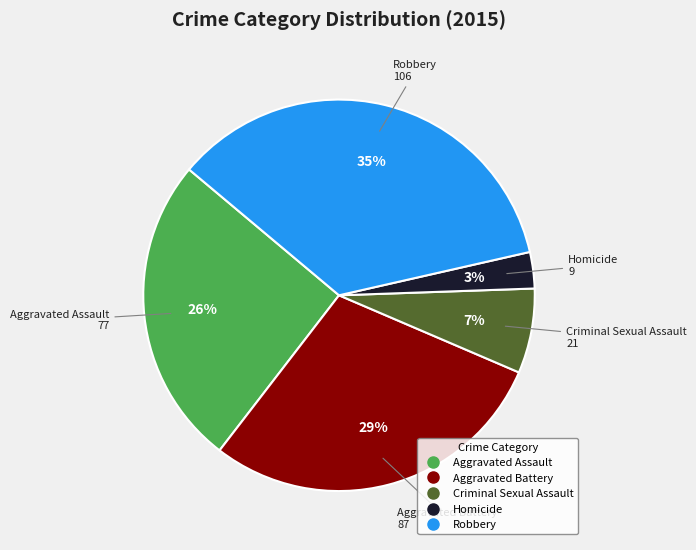

Is it true that Aggravated Battery is 29% of the pie?

True